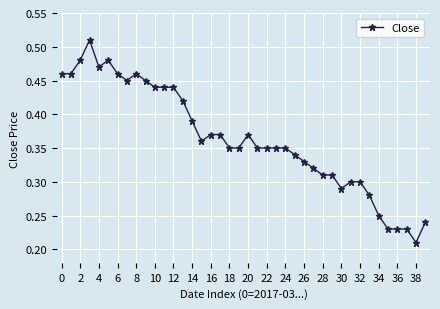

True or false: there are more than 0 points higher than both neighbors.

True